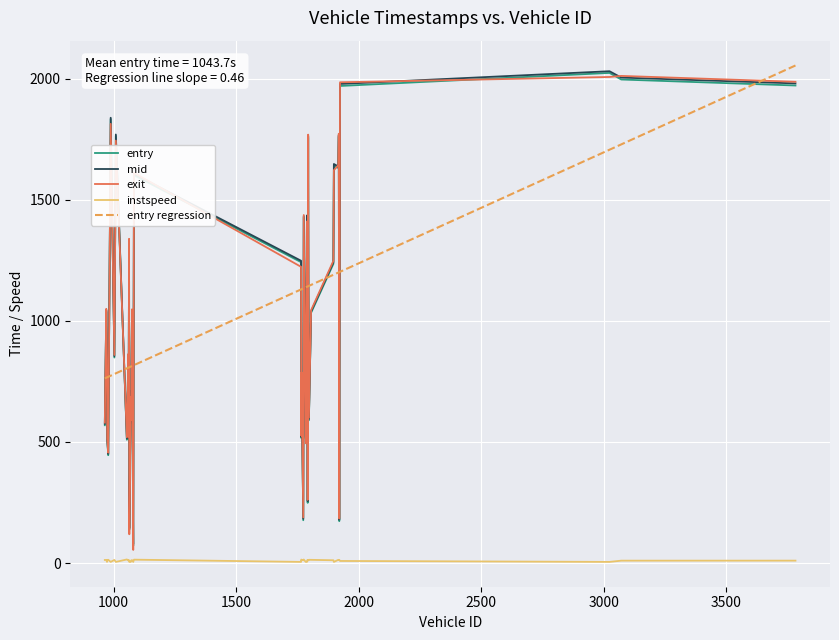

What is the minimum value for entry?

70.7